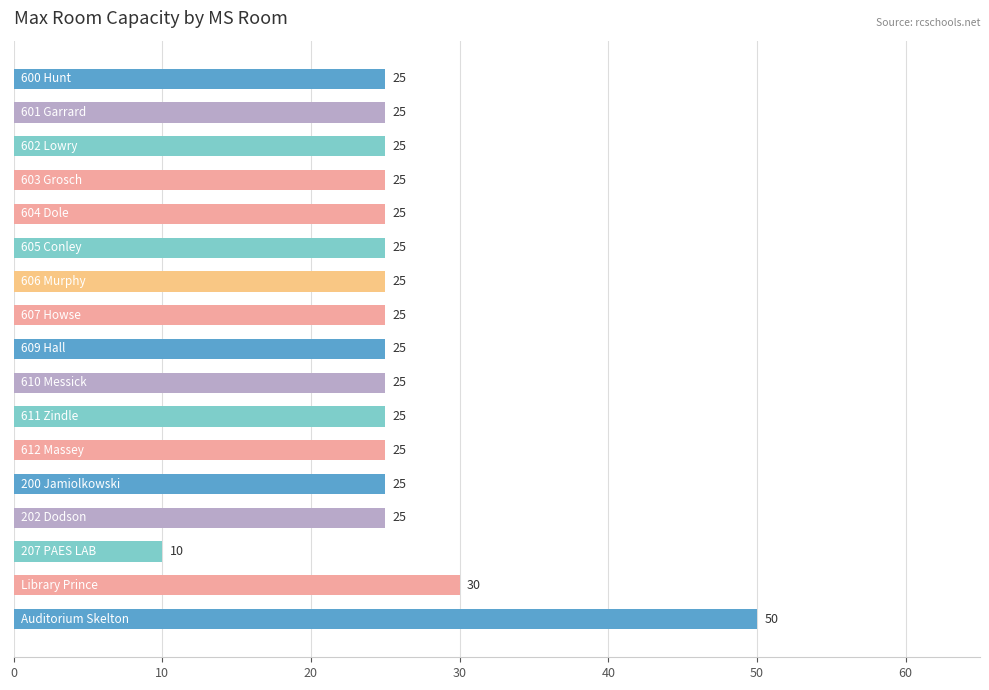

What is the difference between the second highest and second lowest values?

5